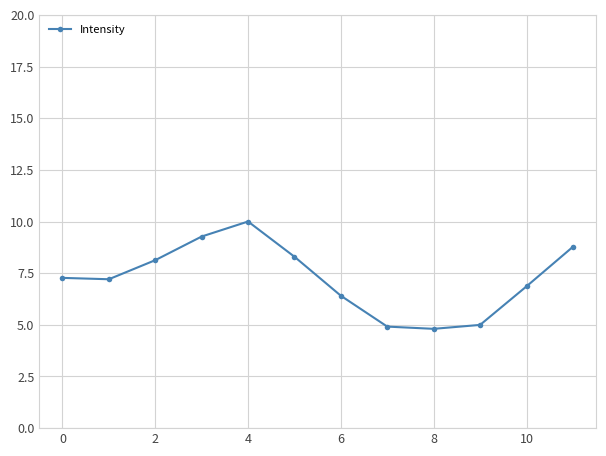

What is the value of the 10th point from the left?

5.0